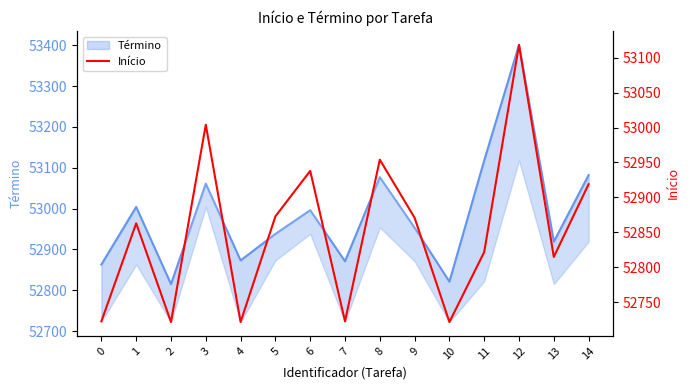

What value does the data have at 4, to the nearest 5?

52720